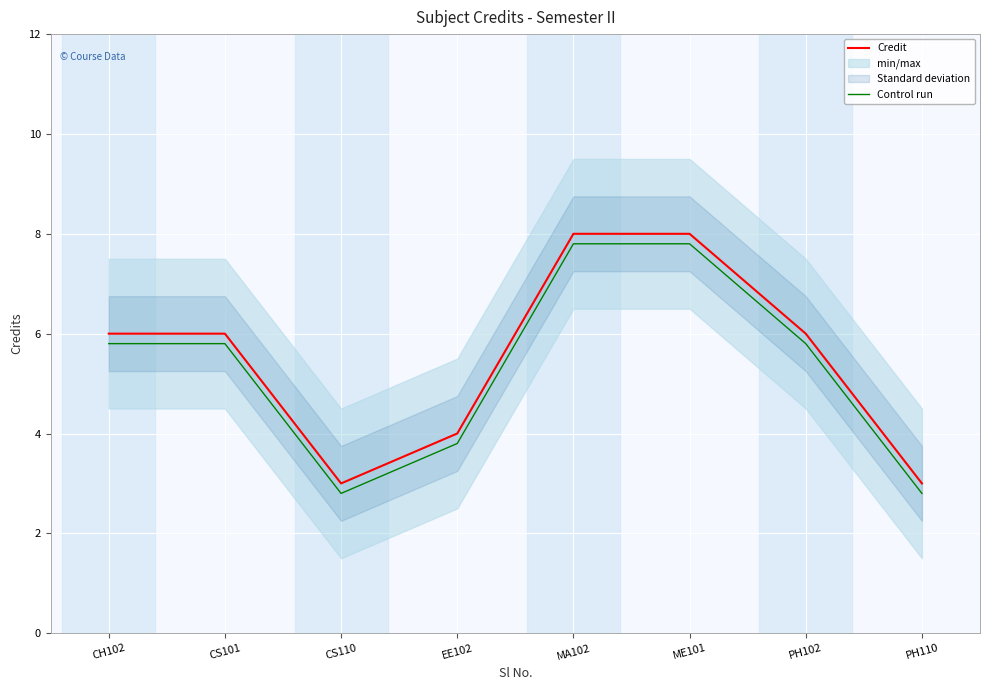

What is the difference between the second highest and minimum values in the Control run series?

5.0